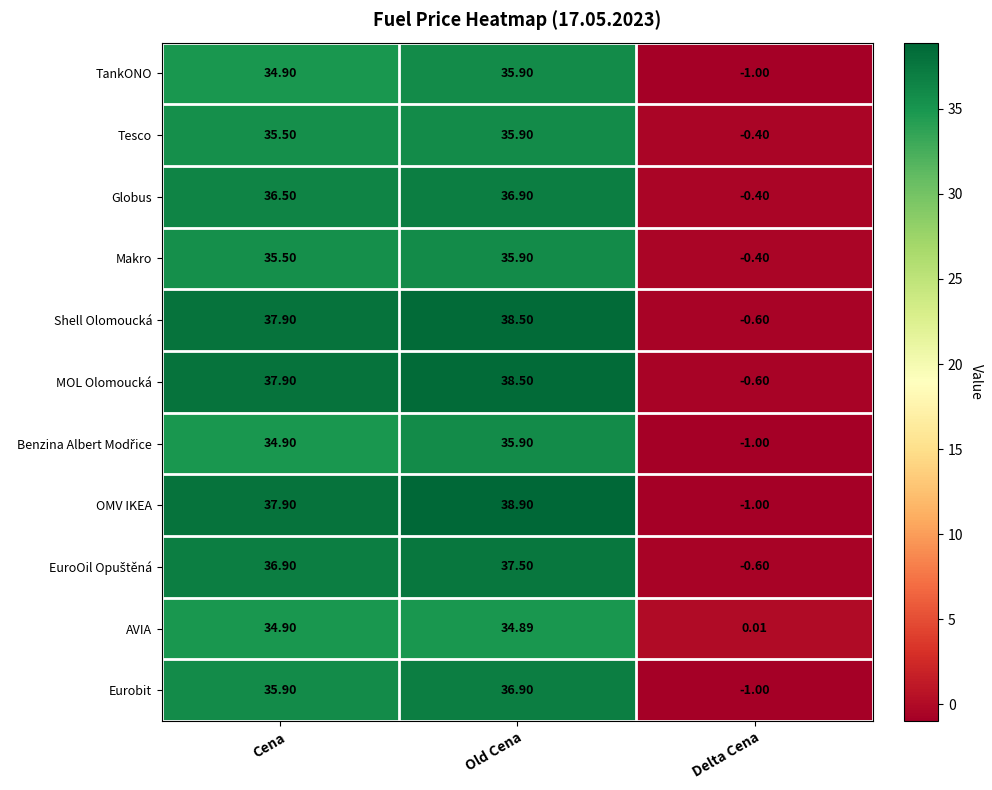

Which category has the highest value across all series?

Old Cena